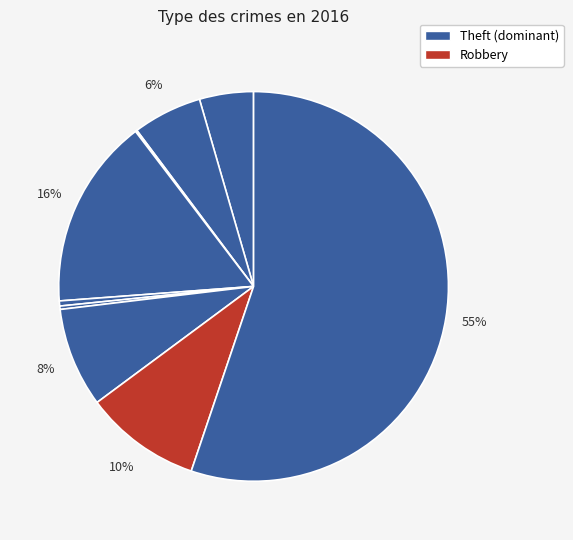

How many slices are in this pie chart?

9